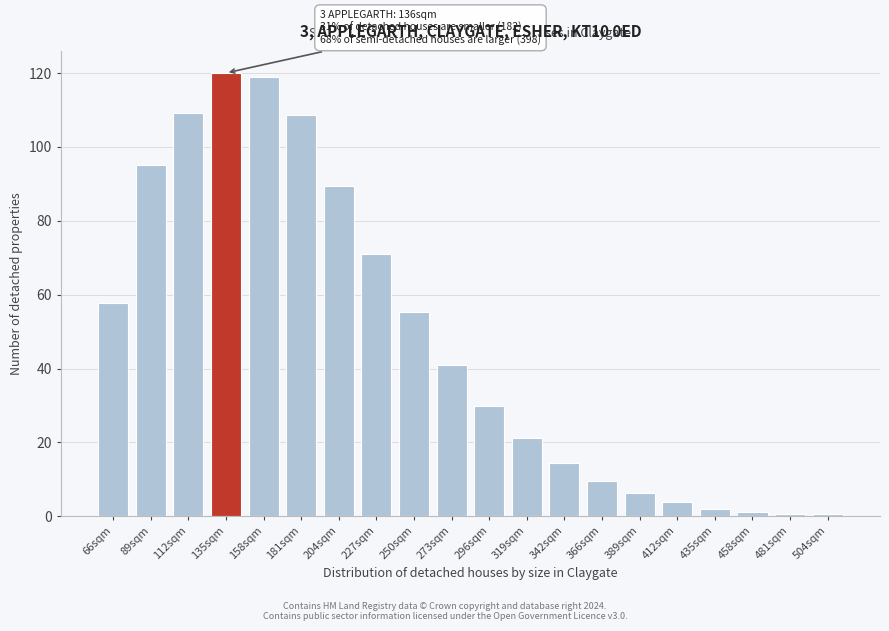

The value at 66sqm is 57.7. True or false?

True